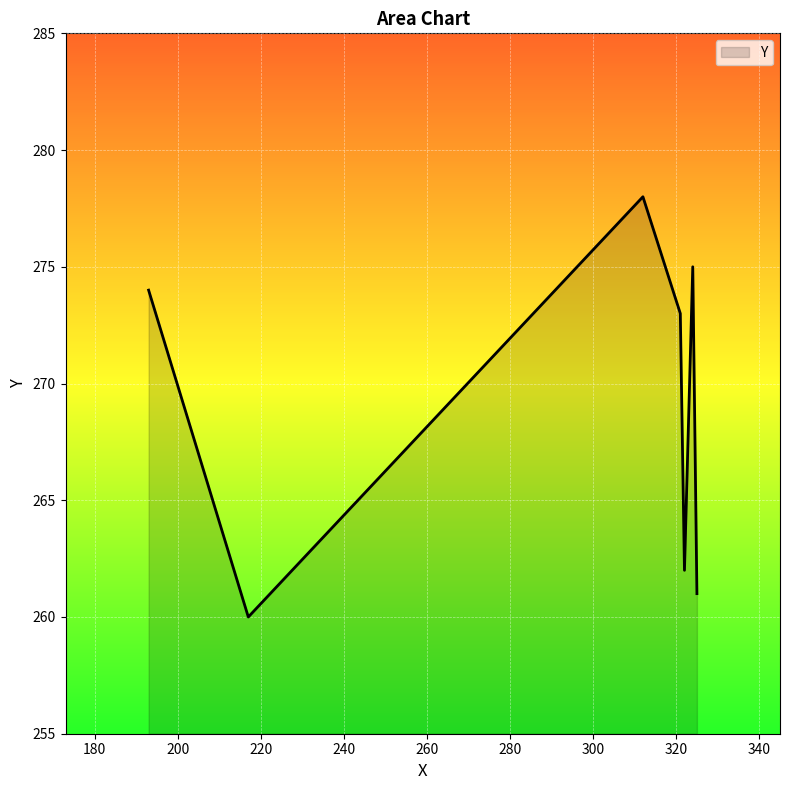

True or false: there are more than 1 points higher than both neighbors.

True